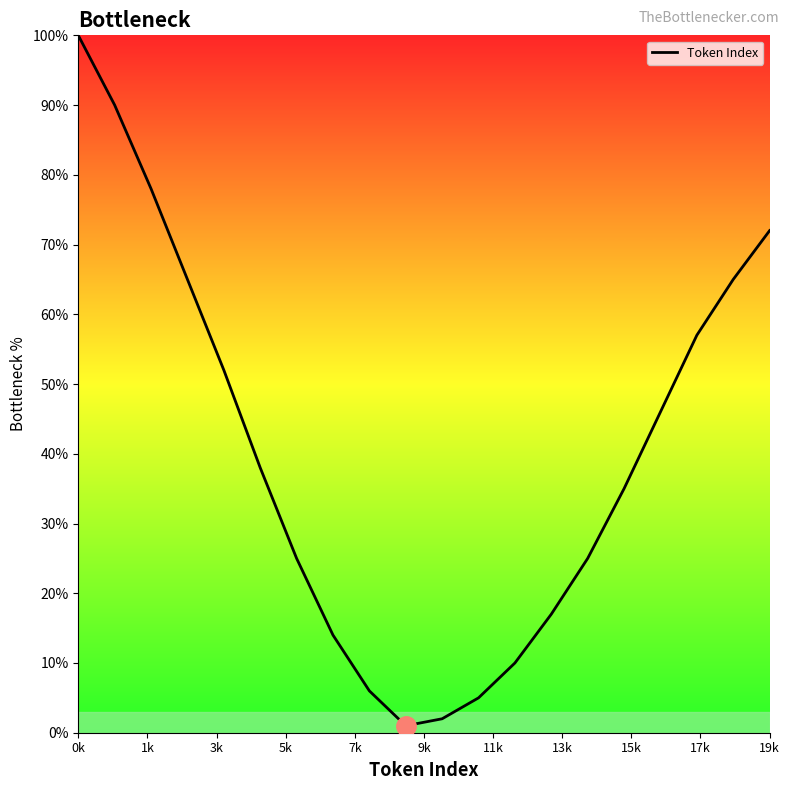

What is the difference between the maximum and minimum values?

99